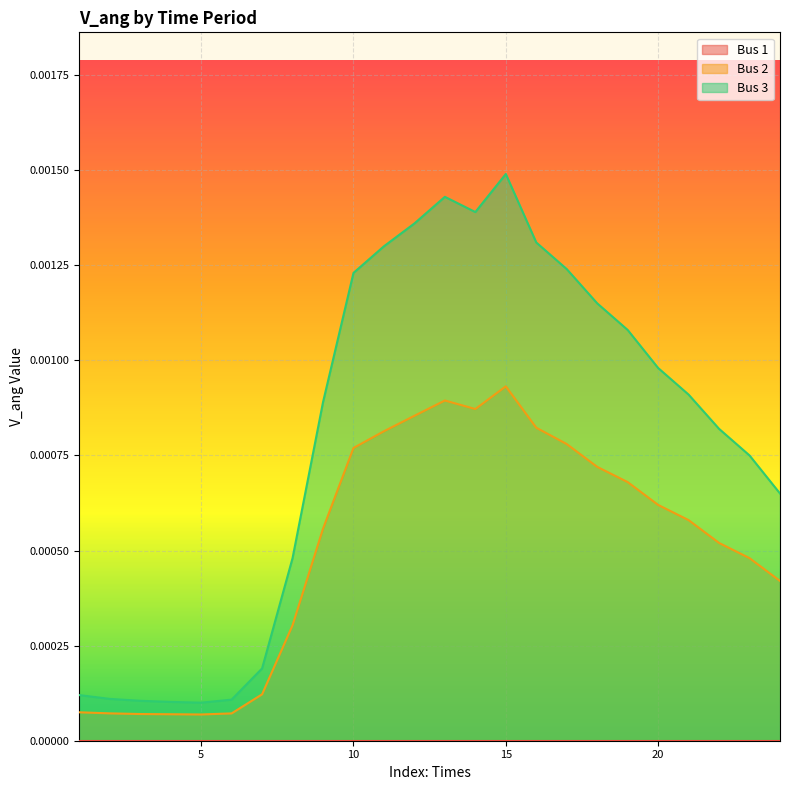

True or false: Bus 2 and Bus 3 cross at least once.

False